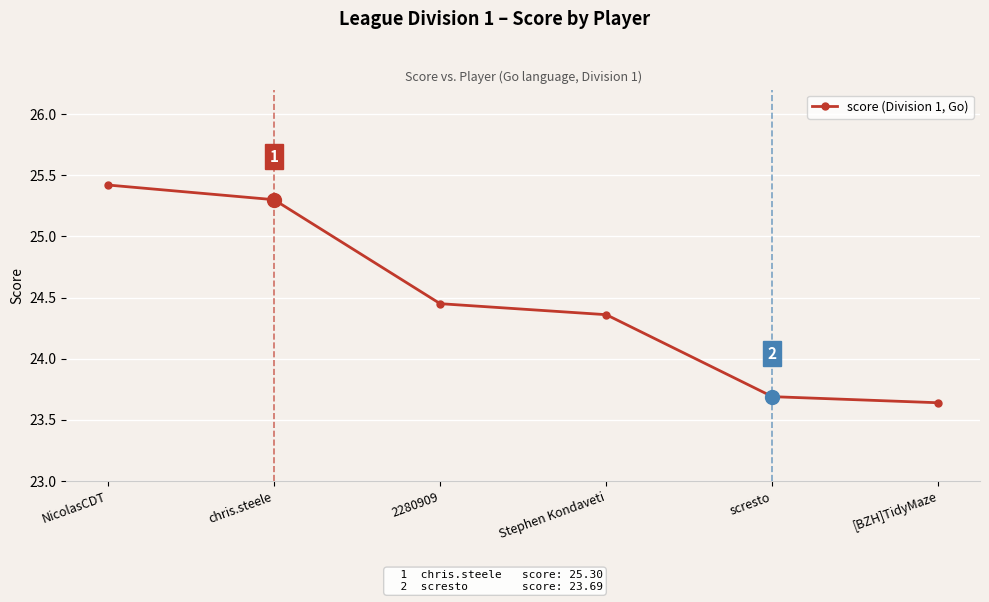

At which category does the chart reach its peak across all series?

NicolasCDT